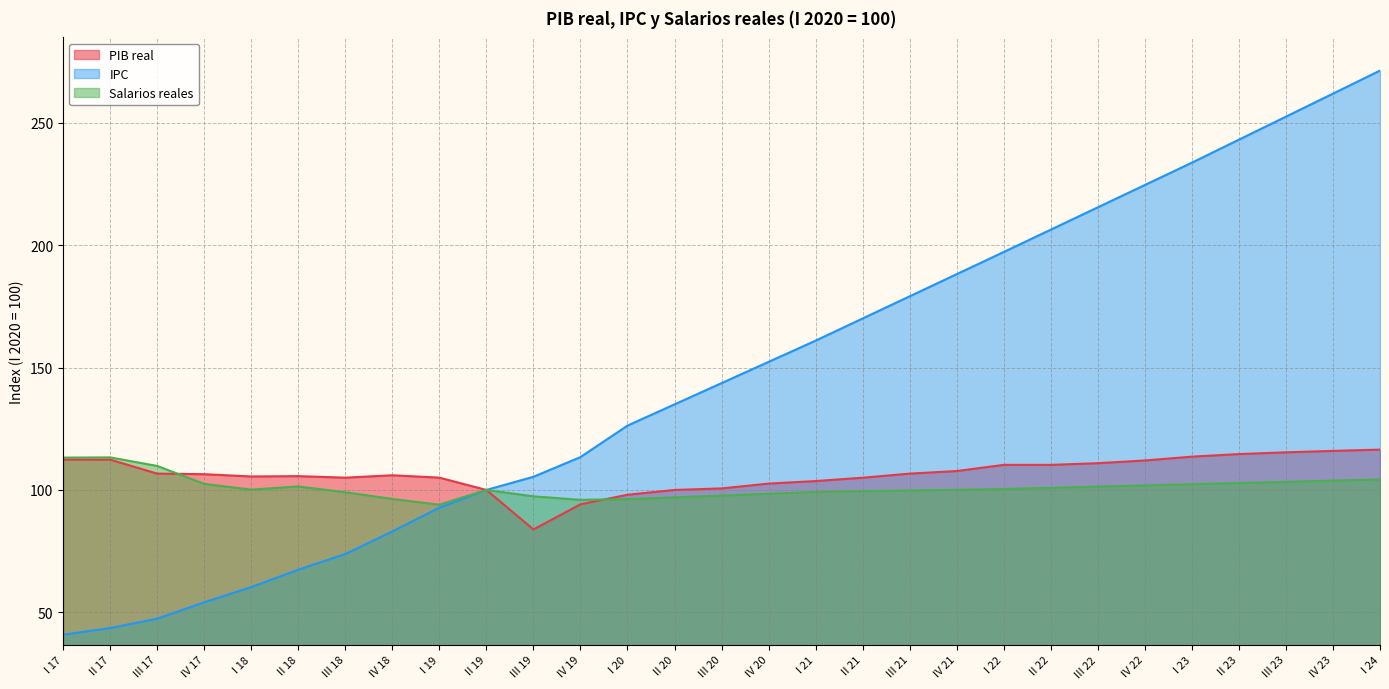

Which series has the largest range (max minus min)?

IPC